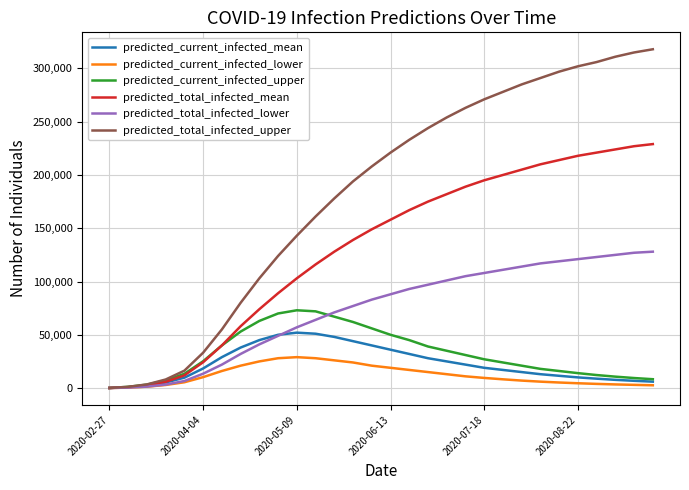

Which series has the largest total across all categories?

predicted_total_infected_upper